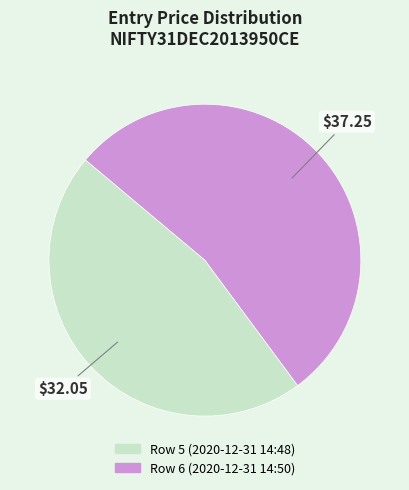

Count the number of slices in the pie.

2